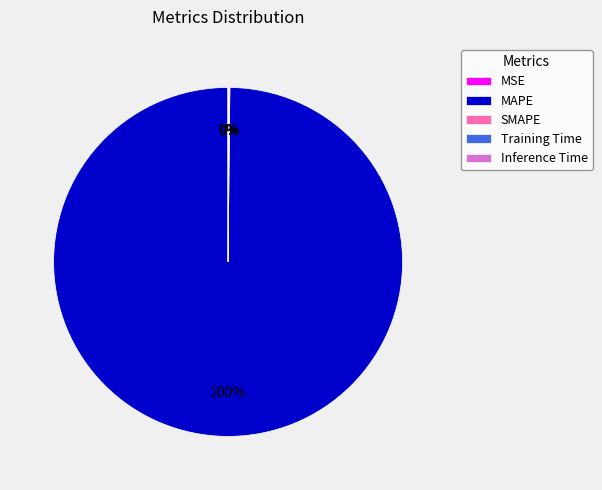

True or false: SMAPE accounts for 0% of the total.

True